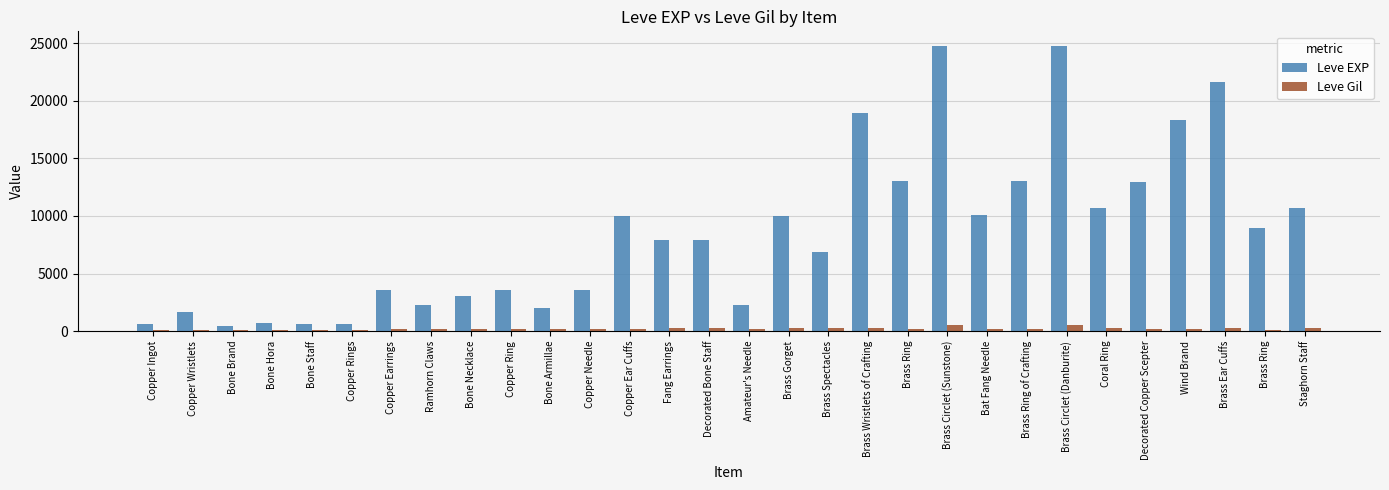

Between Fang Earrings and Brass Ear Cuffs, which is larger?

Brass Ear Cuffs